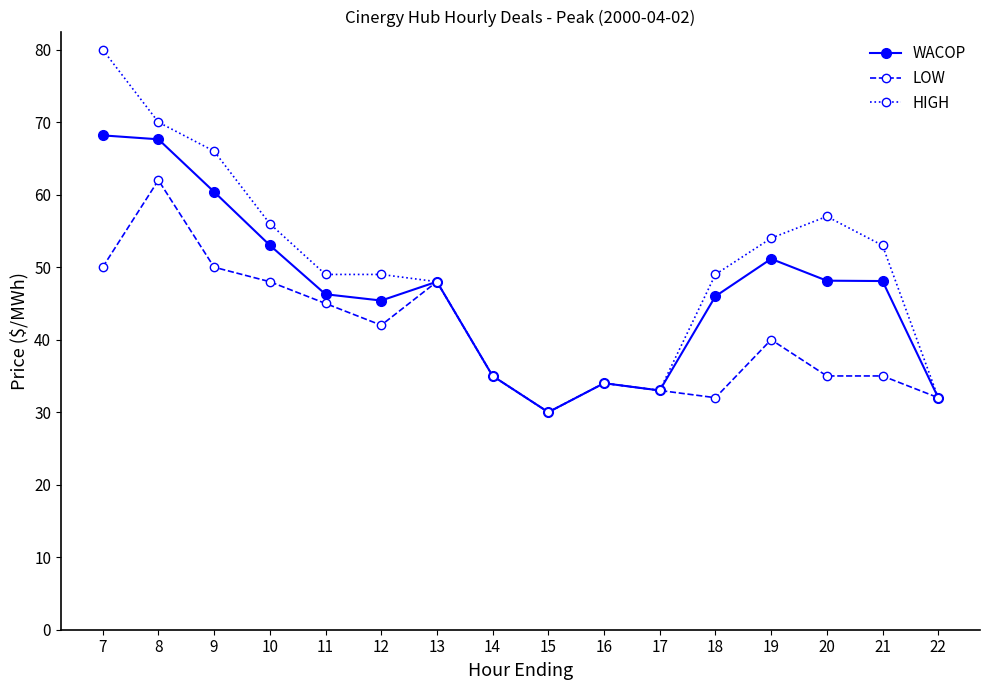

At which category does LOW reach its first local peak?

8